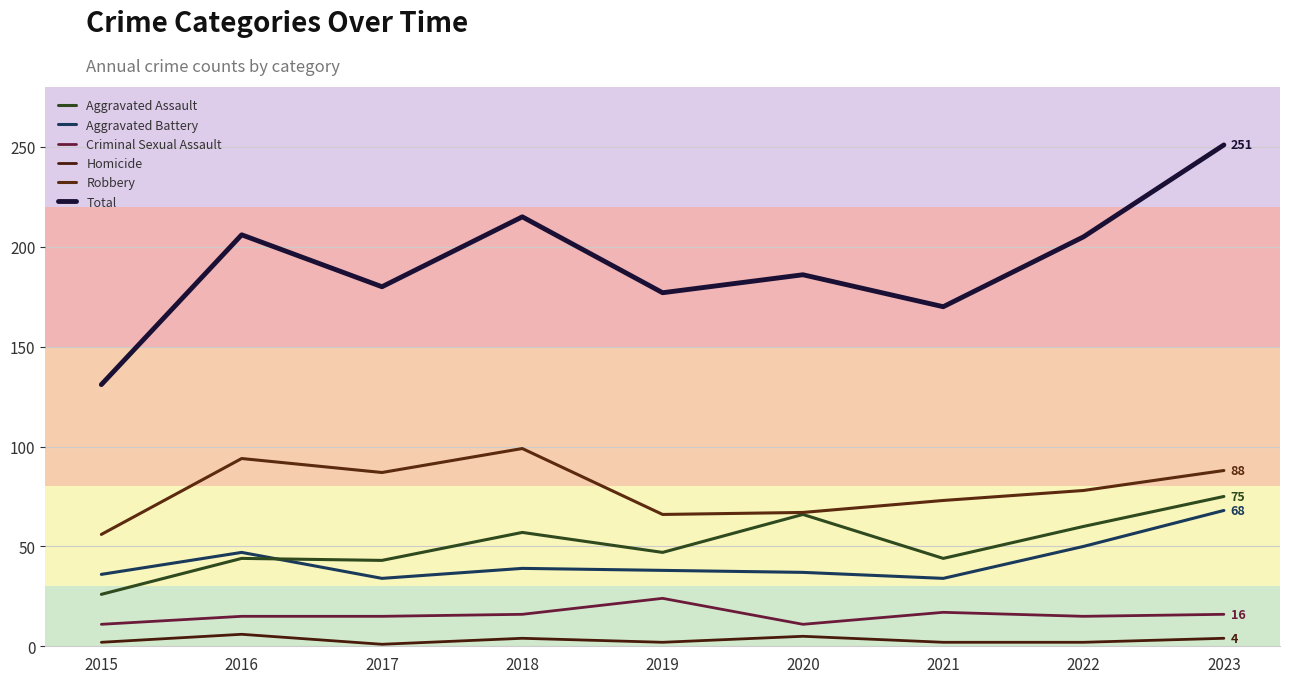

What is the lowest value of the Criminal Sexual Assault series?

11